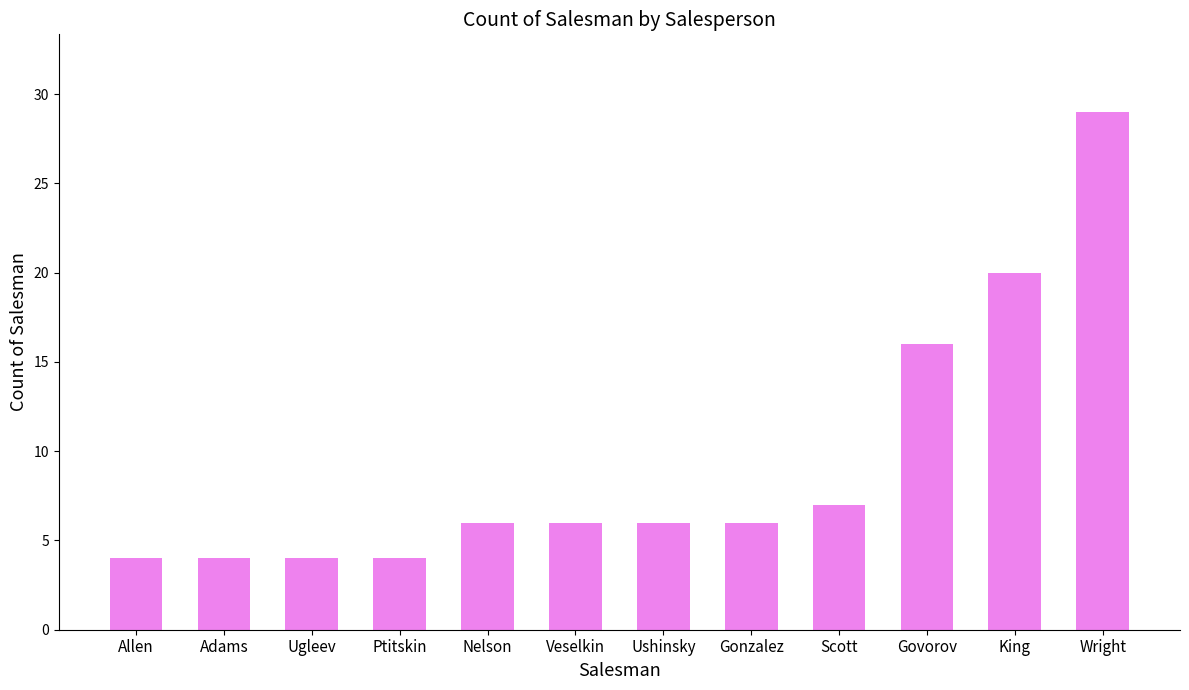

What is the value of the 11th bar from the left?

20